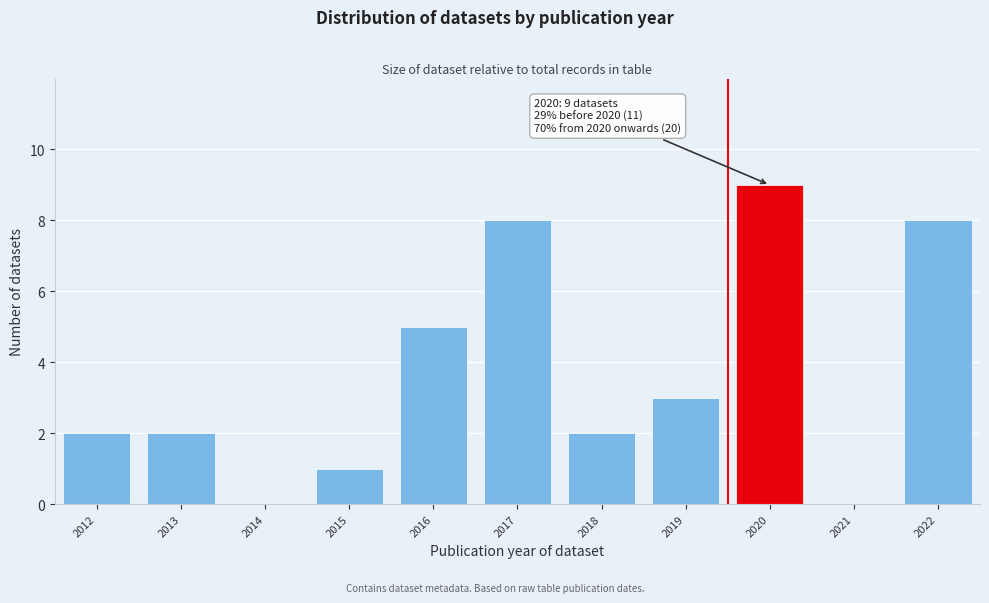

Which range on the x-axis has the tallest bar?

2019.5 to 2020.5